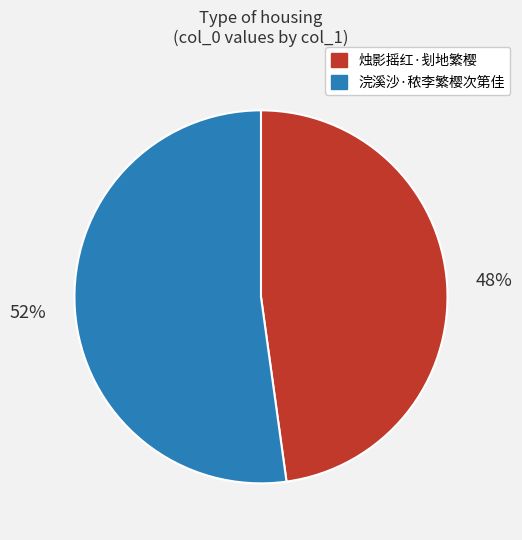

To the nearest percent, what is the combined percentage of 烛影摇红·刬地繁樱 and 浣溪沙·秾李繁樱次第佳?

100%